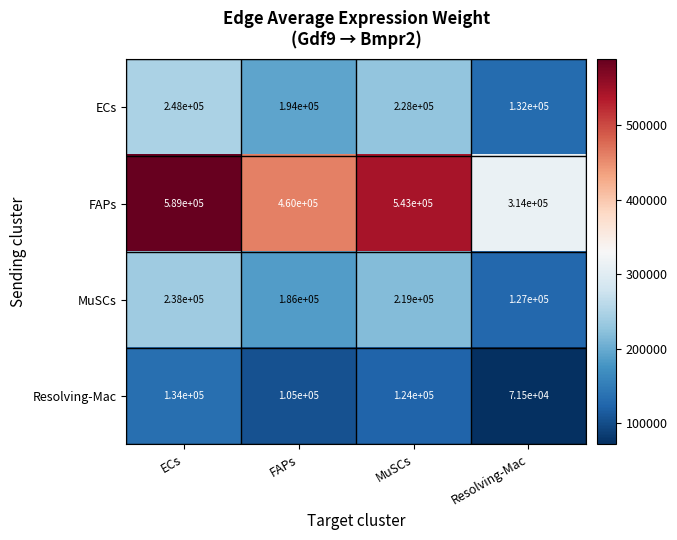

True or false: ECs has a value of 54252 at MuSCs.

False